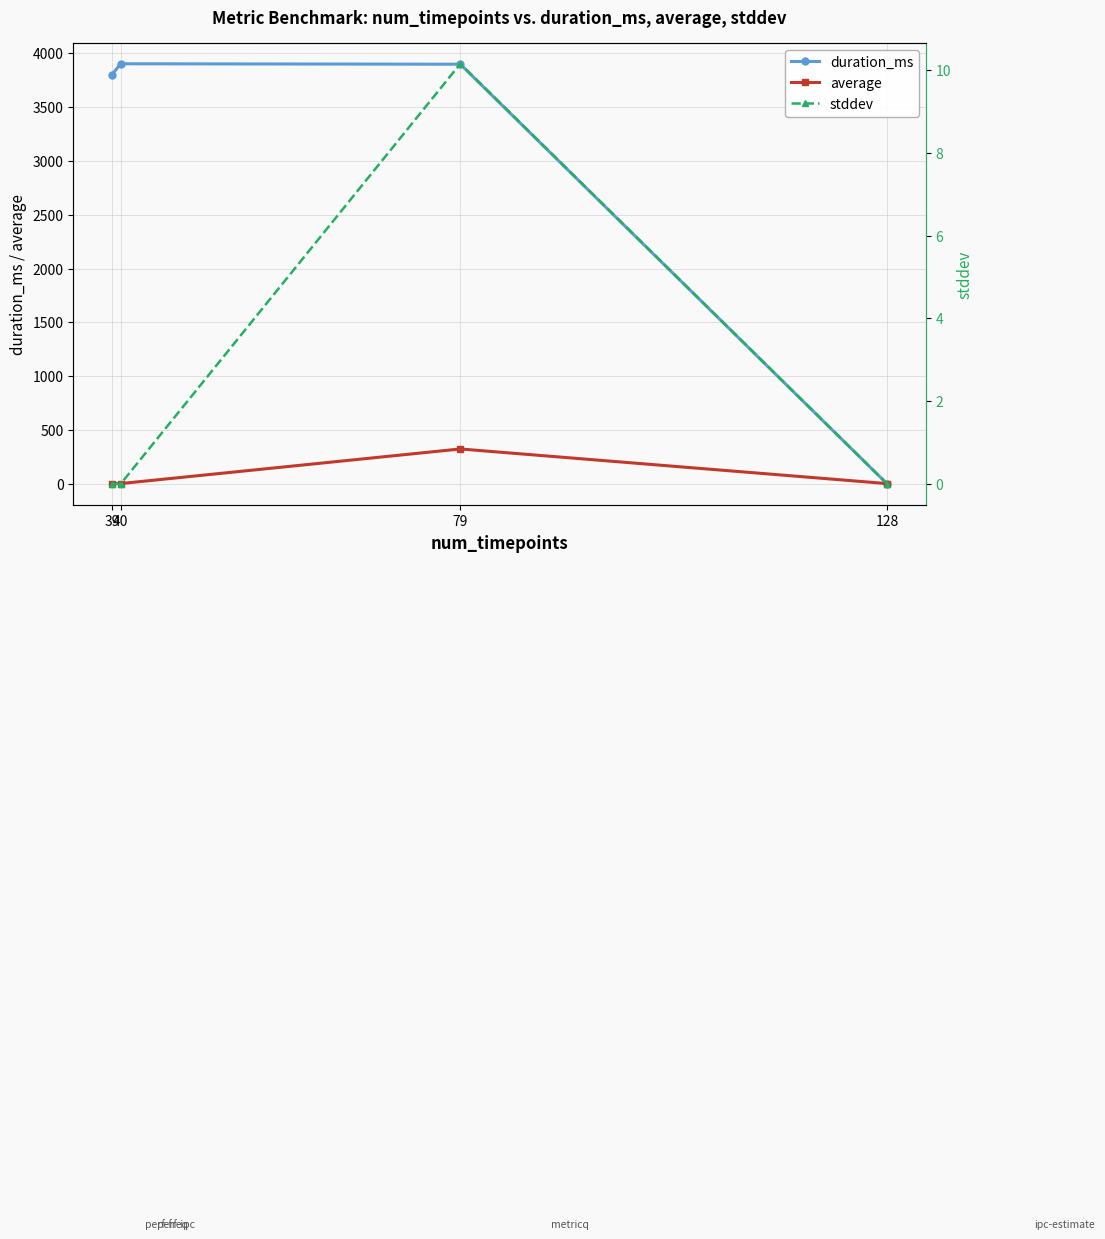

Does the chart display data point markers on the line(s)?

Yes